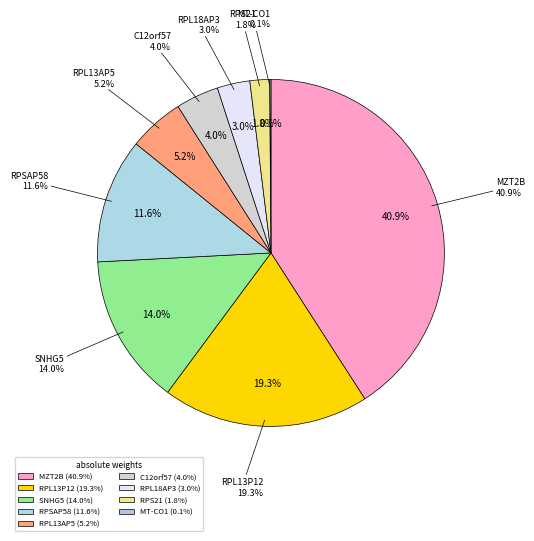

Is the sum of RPS21 and MZT2B greater than half?

No